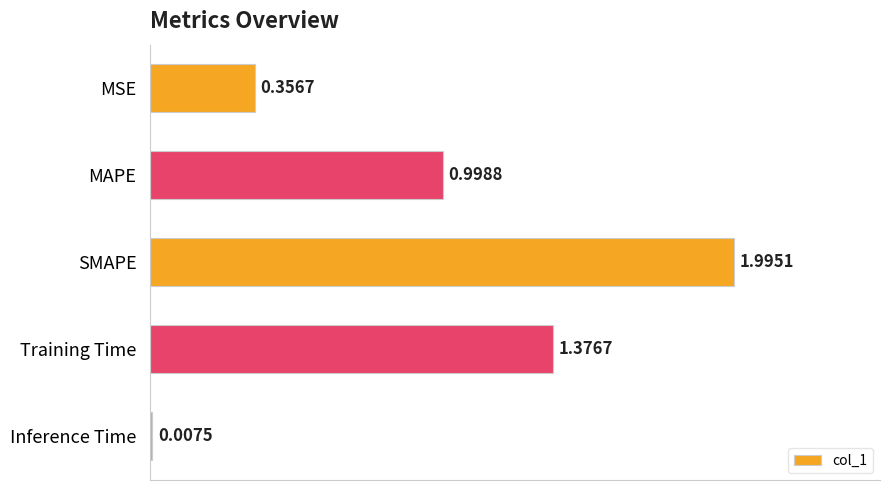

At which label is the value closest to 1?

MAPE